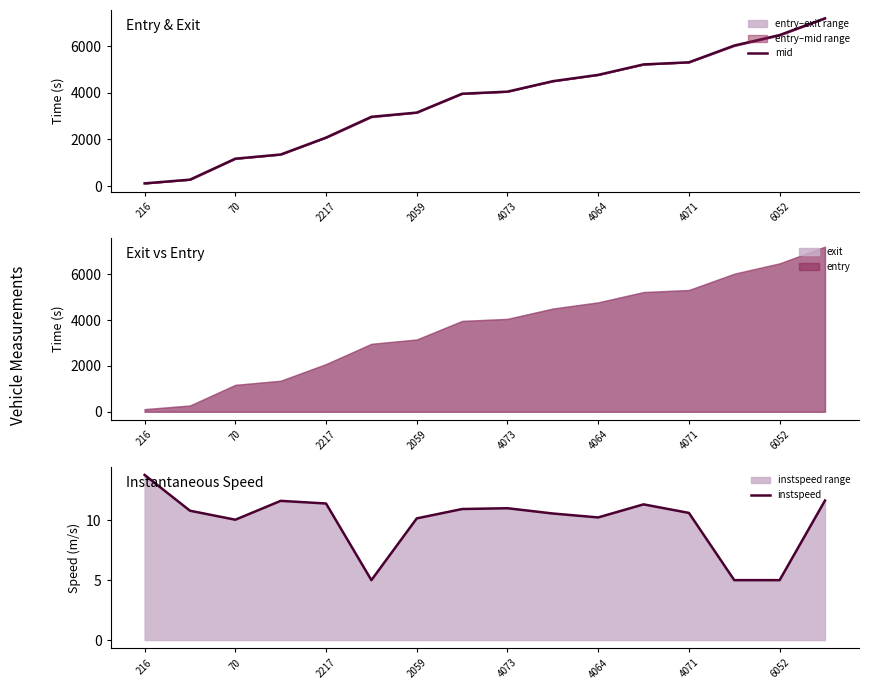

Which category has the highest value in the instspeed series?

216